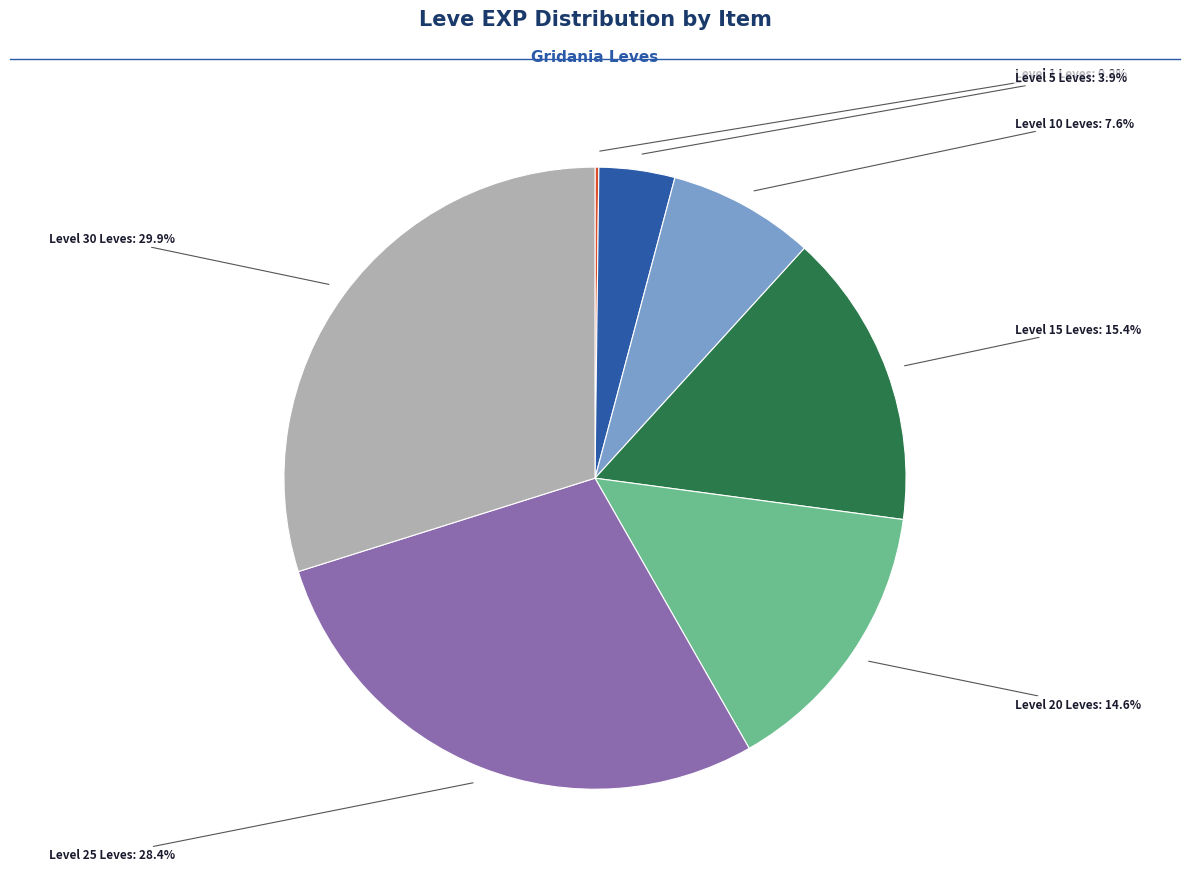

Is there any slice that represents more than half of the pie?

No